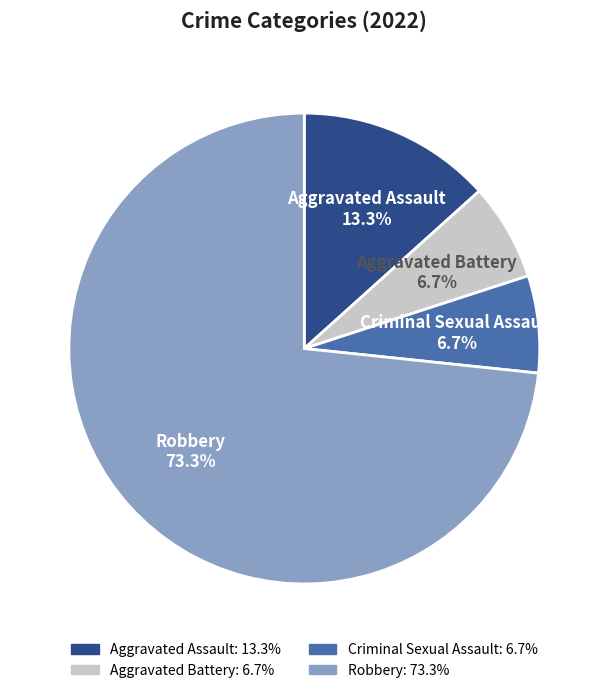

How many segments does this pie chart have?

4